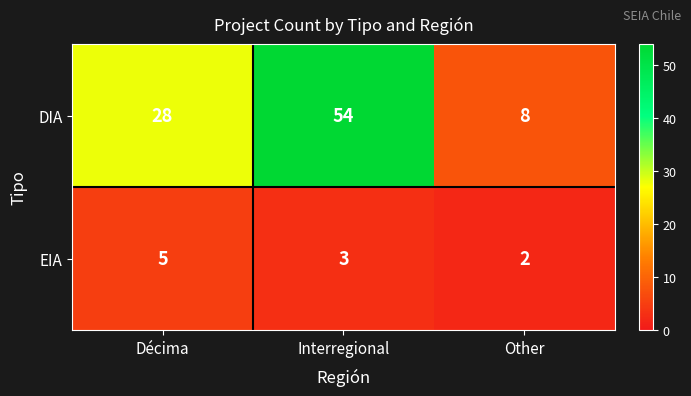

How many categories are shown in the chart?

3